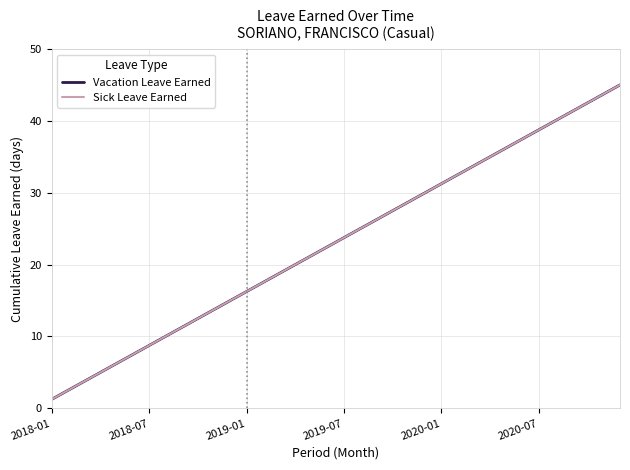

Does the chart display data point markers on the line(s)?

No